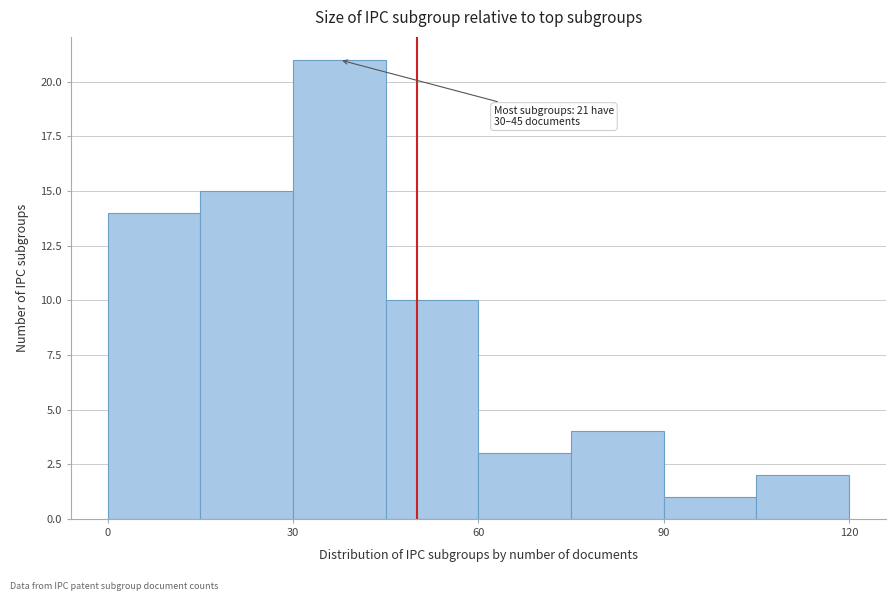

Read against the x-axis, roughly where is the centre of the tallest bar?

40